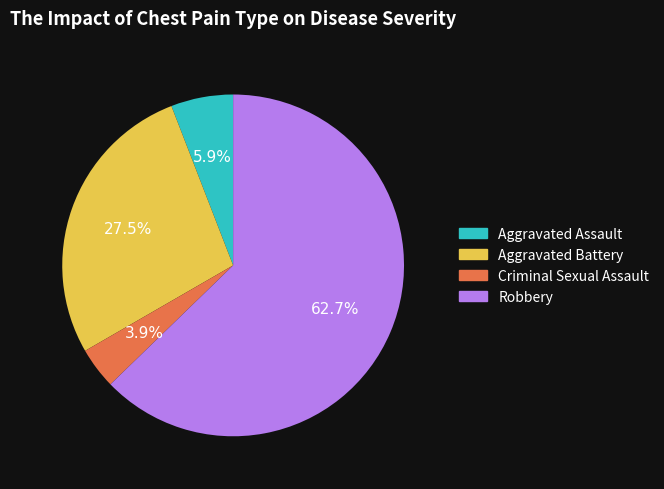

What percentage is the Aggravated Assault slice, to the nearest percent?

6%